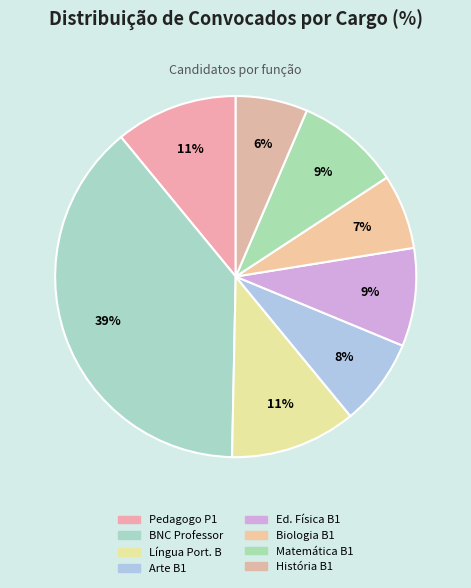

How many slices are in this pie chart?

8